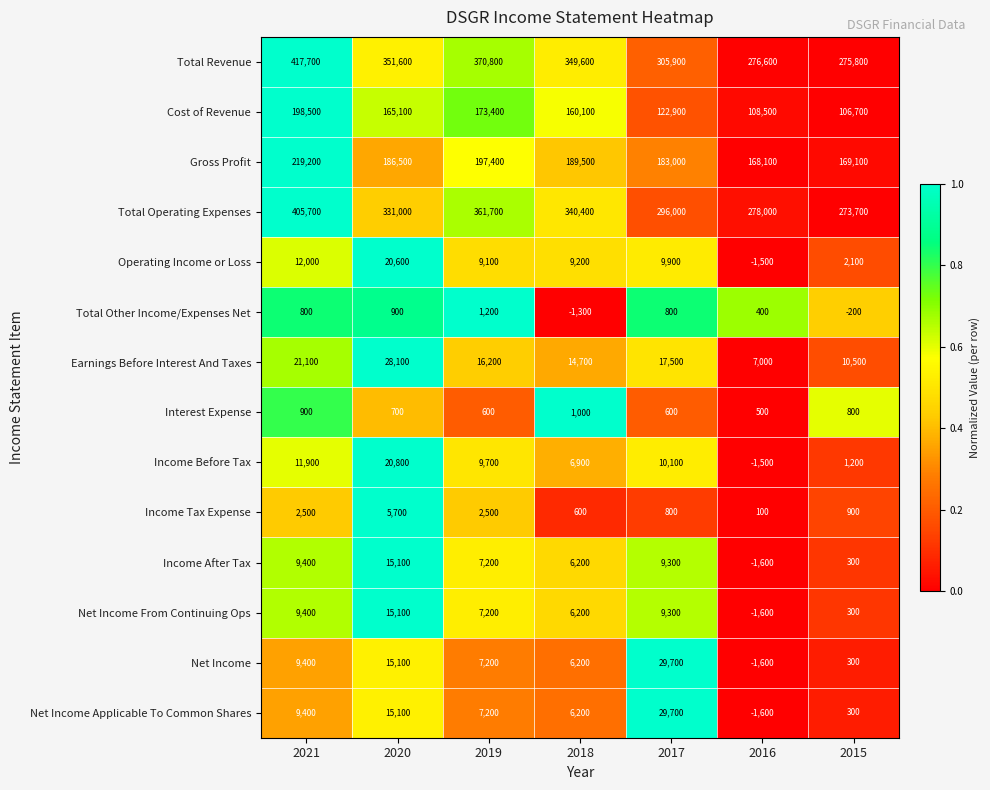

What is the difference between the maximum and second lowest values in the Total Revenue series?

141100